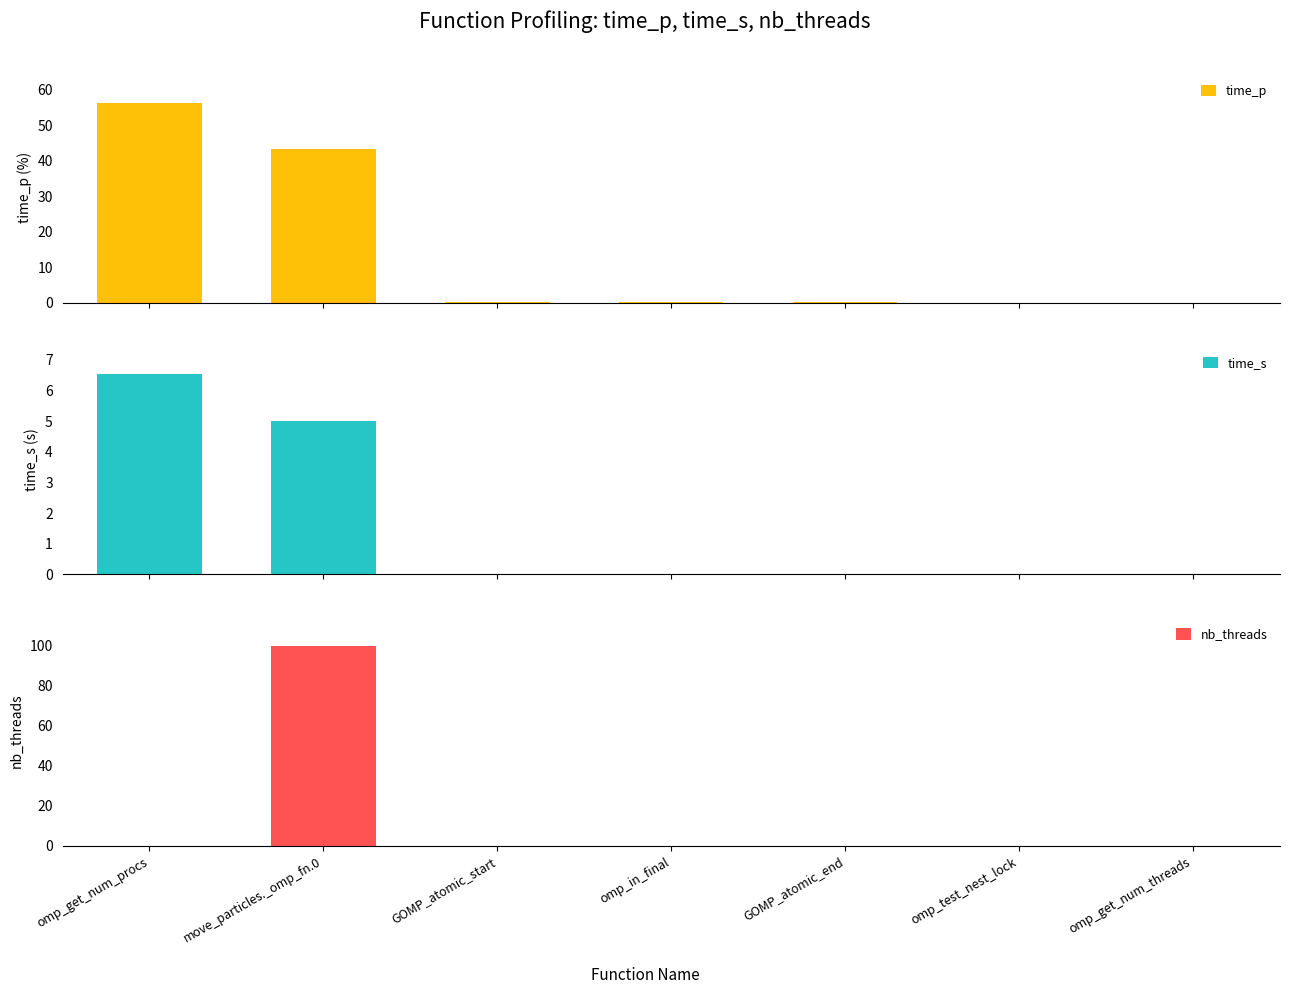

Rank the series by their maximum value, from lowest to highest.

time_s, time_p, nb_threads